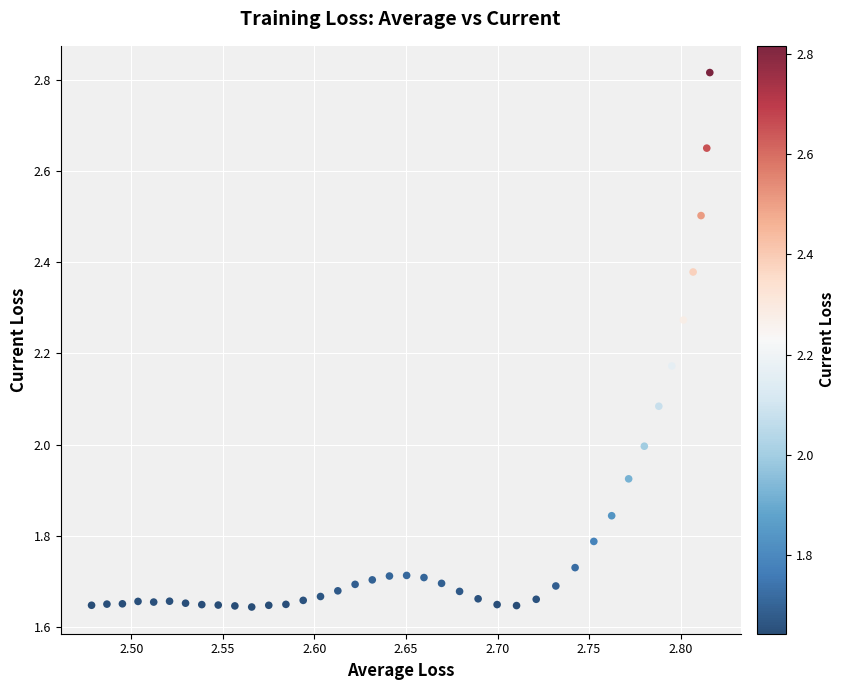

What is the range of Y values (max minus min)?

1.2